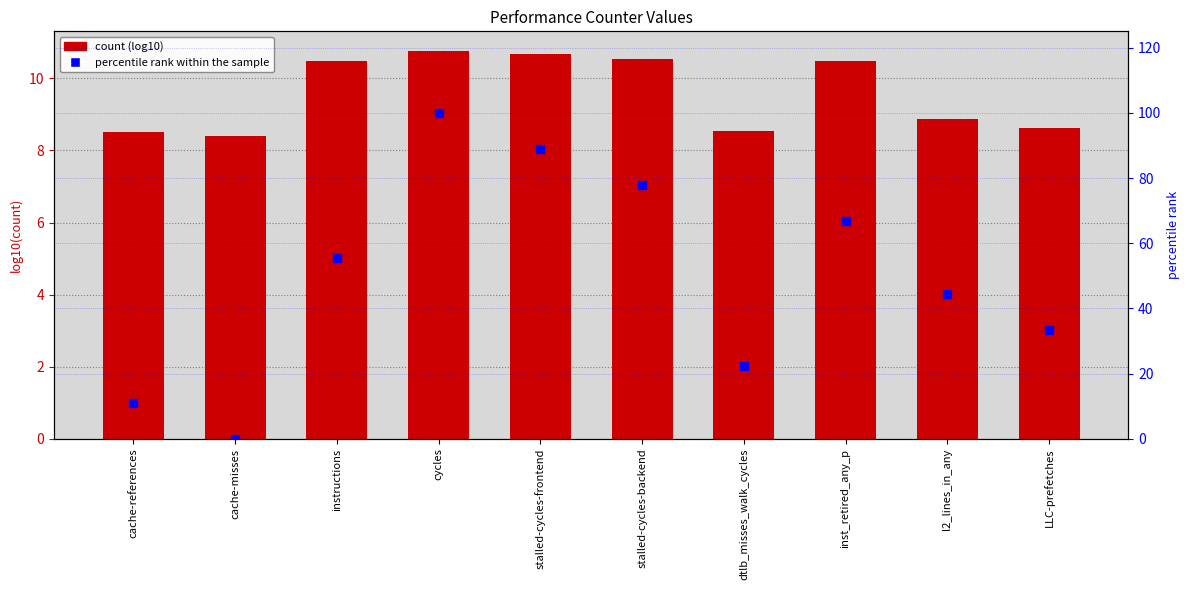

What are all the series names shown in the legend?

count, percentile rank within the sample